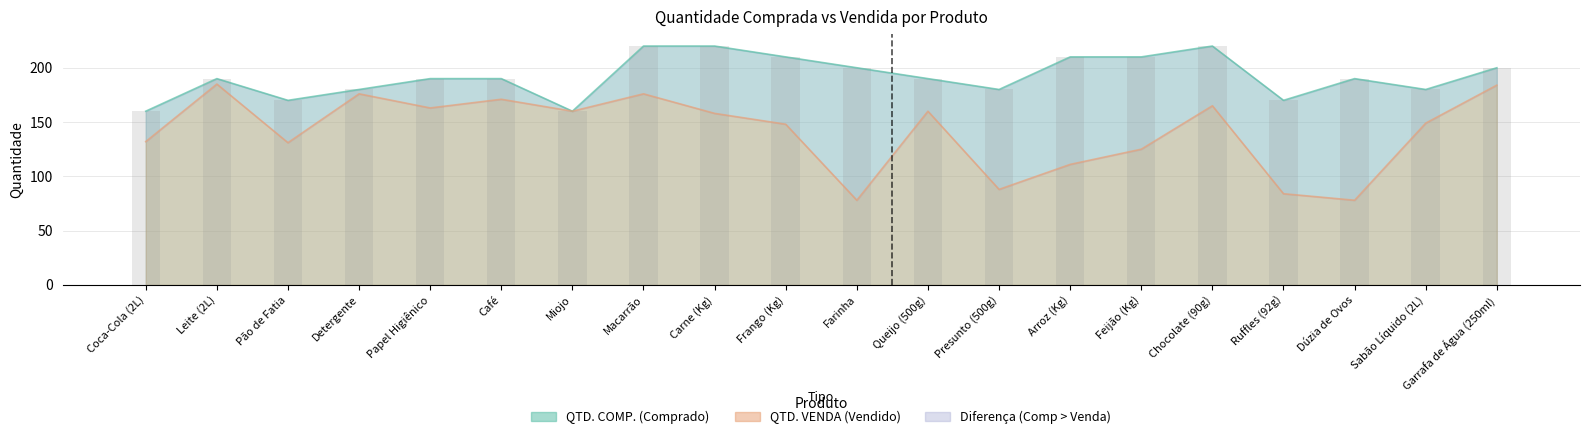

How many series are shown in this chart?

2